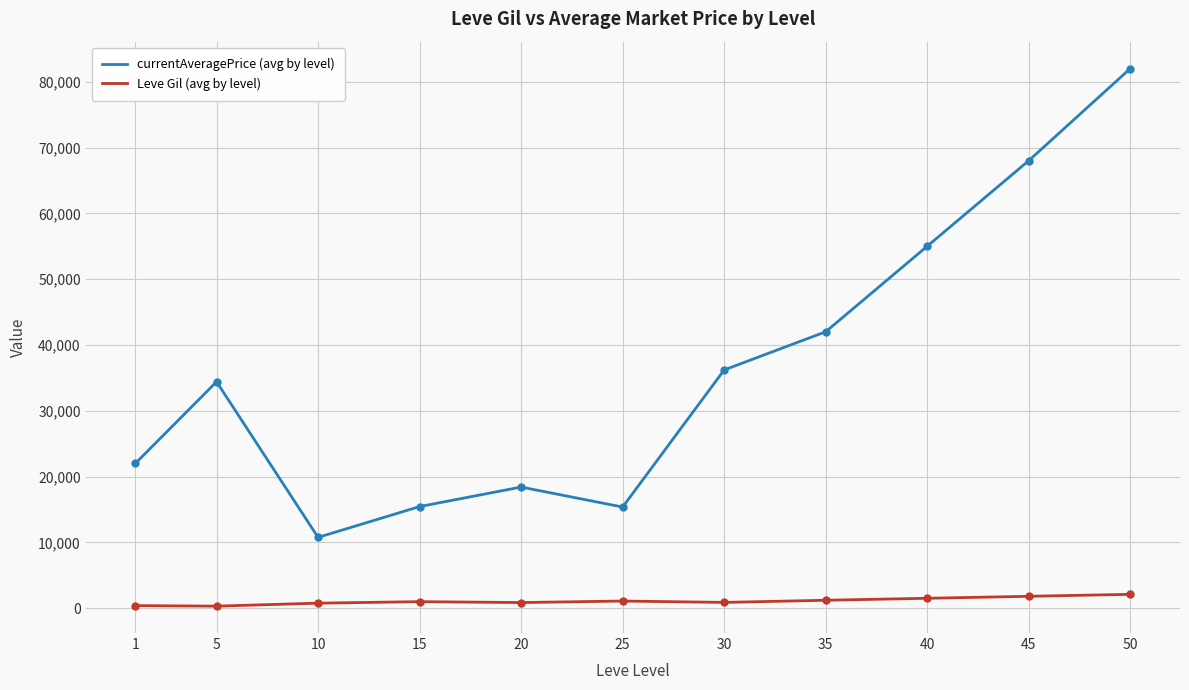

What is the average value of the currentAveragePrice (avg by level) series?

36322